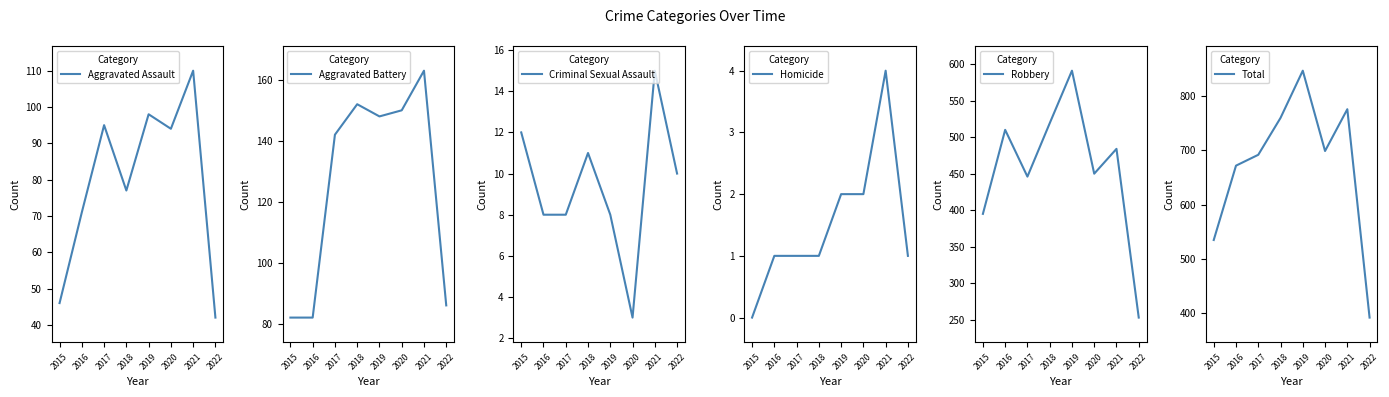

Reading right to left, transcribe all the data shown in this chart.

Aggravated Assault: 2022=42	2021=110	2020=94	2019=98	2018=77	2017=95	2016=71	2015=46
Aggravated Battery: 2022=86	2021=163	2020=150	2019=148	2018=152	2017=142	2016=82	2015=82
Criminal Sexual Assault: 2022=10	2021=15	2020=3	2019=8	2018=11	2017=8	2016=8	2015=12
Homicide: 2022=1	2021=4	2020=2	2019=2	2018=1	2017=1	2016=1	2015=0
Robbery: 2022=253	2021=484	2020=450	2019=591	2018=519	2017=446	2016=510	2015=395
Total: 2022=392	2021=776	2020=699	2019=847	2018=760	2017=692	2016=672	2015=535